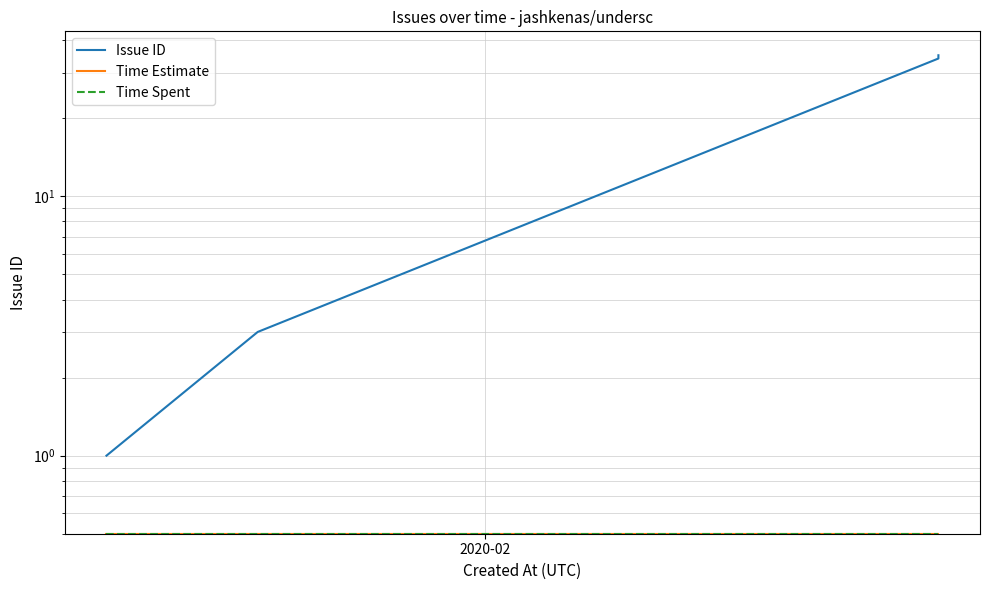

Reading left to right, what are all the values shown in this chart?

Issue ID: 1.0	3.0	34.0	35.0
Time Estimate: 0.5	0.5	0.5	0.5
Time Spent: 0.5	0.5	0.5	0.5